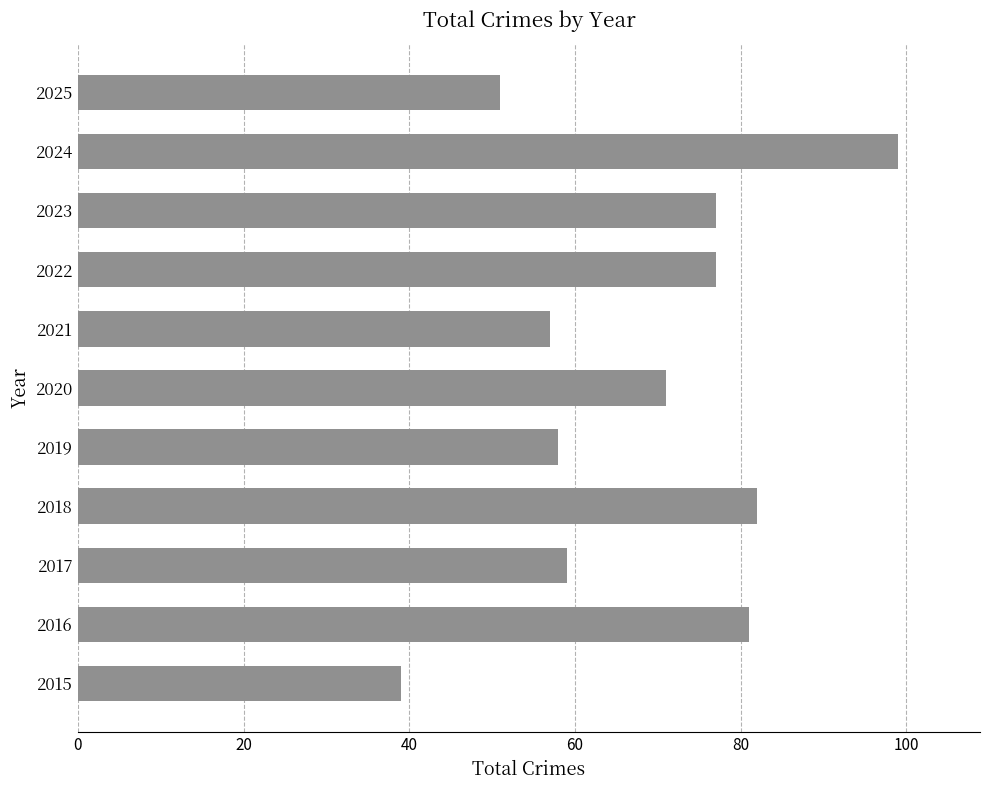

Reading bottom to top, transcribe all the data shown in this chart.

2015=39	2016=81	2017=59	2018=82	2019=58	2020=71	2021=57	2022=77	2023=77	2024=99	2025=51